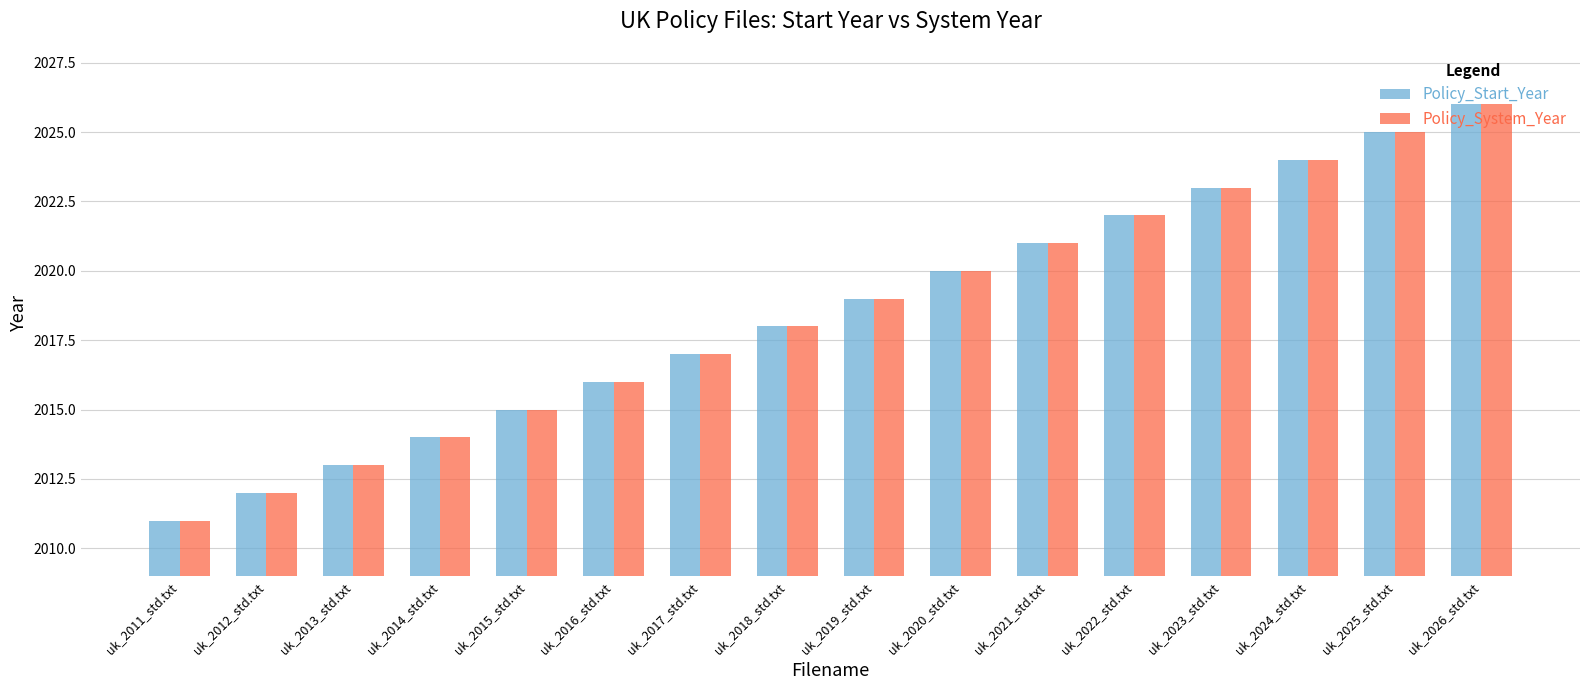

What position from the right is uk_2025_std.txt?

2